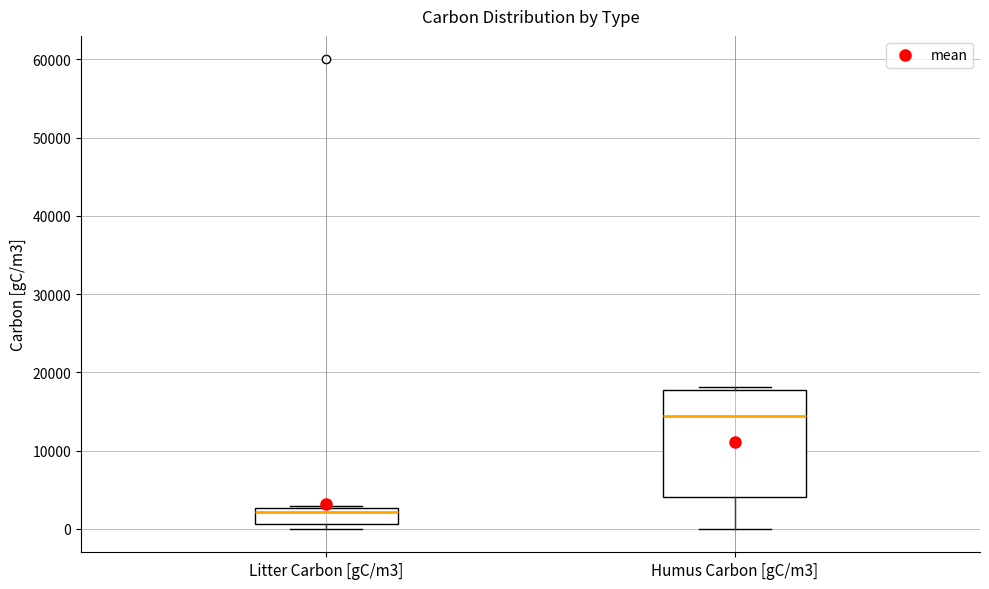

Which box is the tallest, from its lower edge to its upper edge?

Humus Carbon [gC/m3]